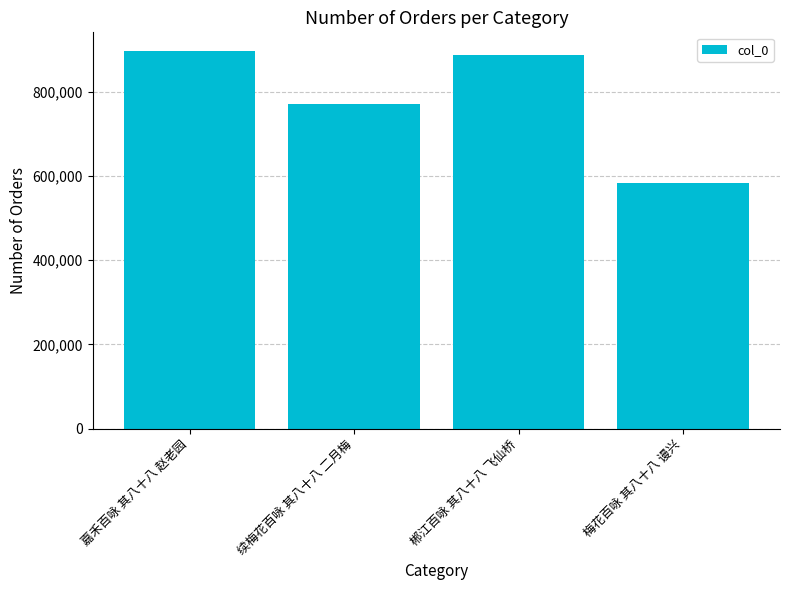

What is the label of the 2nd bar from the left?

续梅花百咏 其八十八 二月梅